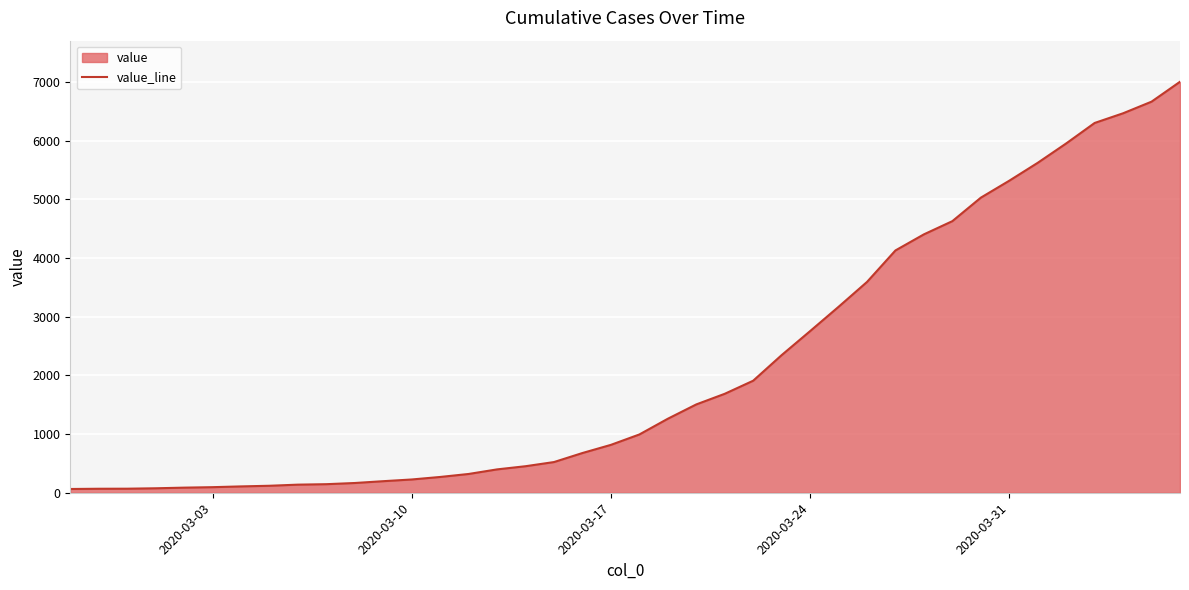

Reading right to left, list all the values displayed in this chart.

7003	6664	6466	6301	5952	5622	5317	5028	4628	4403	4129	3592	3168	2754	2345	1909	1686	1505	1261	993	816	677	523	452	398	320	269	226	197	166	146	138	119	108	95	87	76	69	68	64